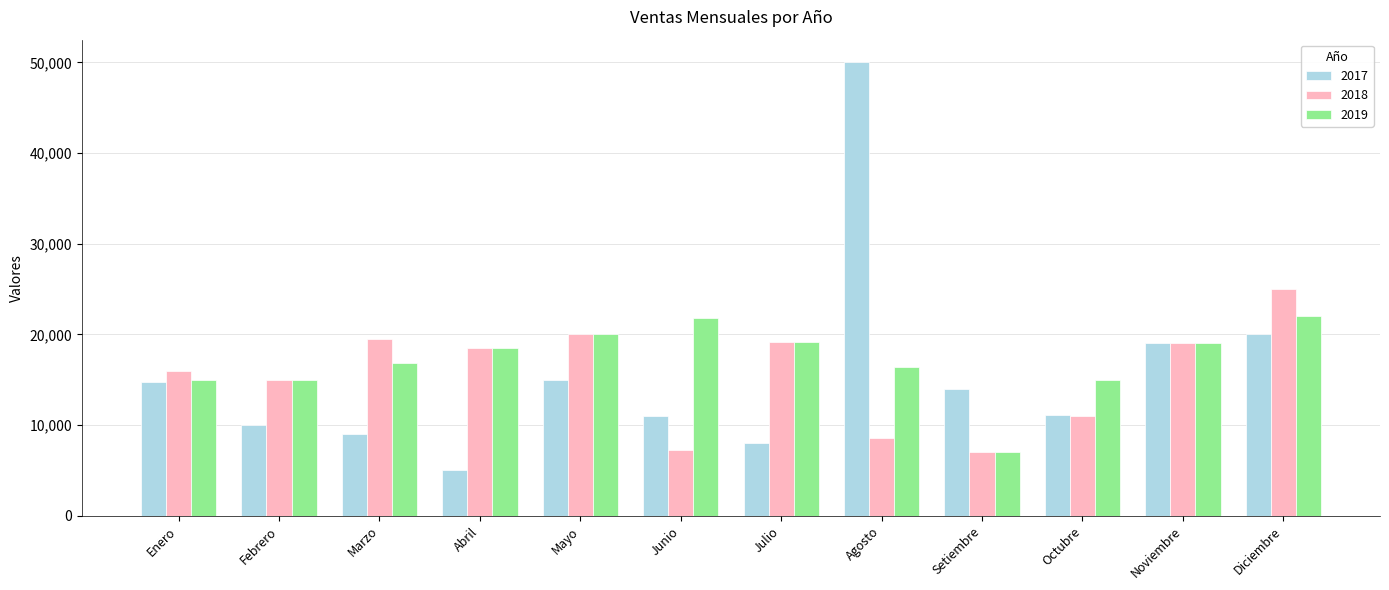

Are the bars horizontal?

No